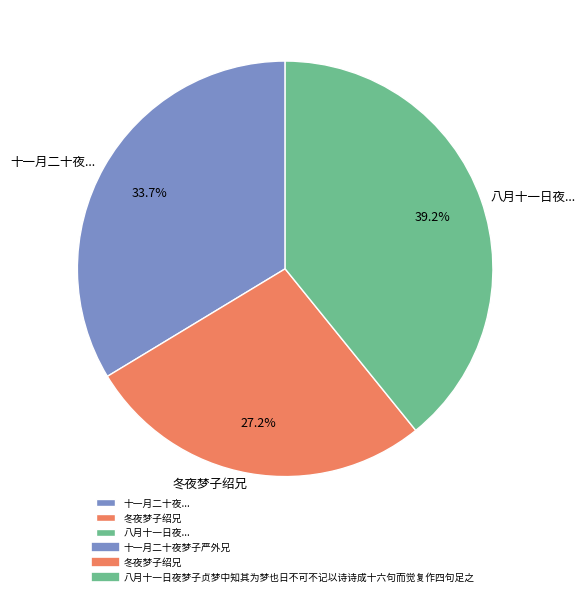

Does 十一月二十夜... represent more than half of the total?

No